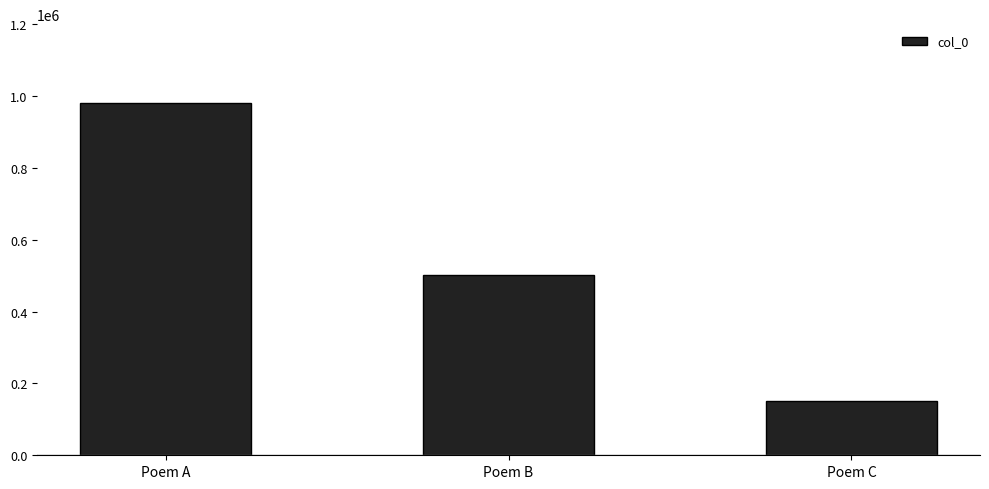

True or false: the data shows 500443 at Poem B.

True